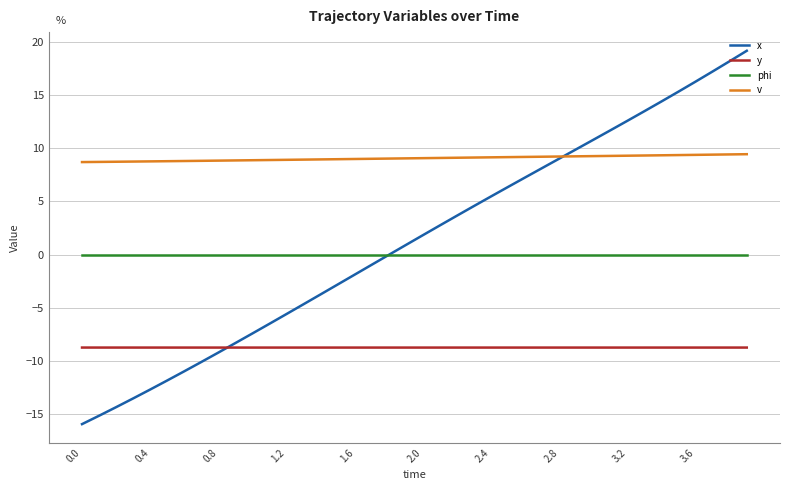

What is the average value of the v series?

9.1